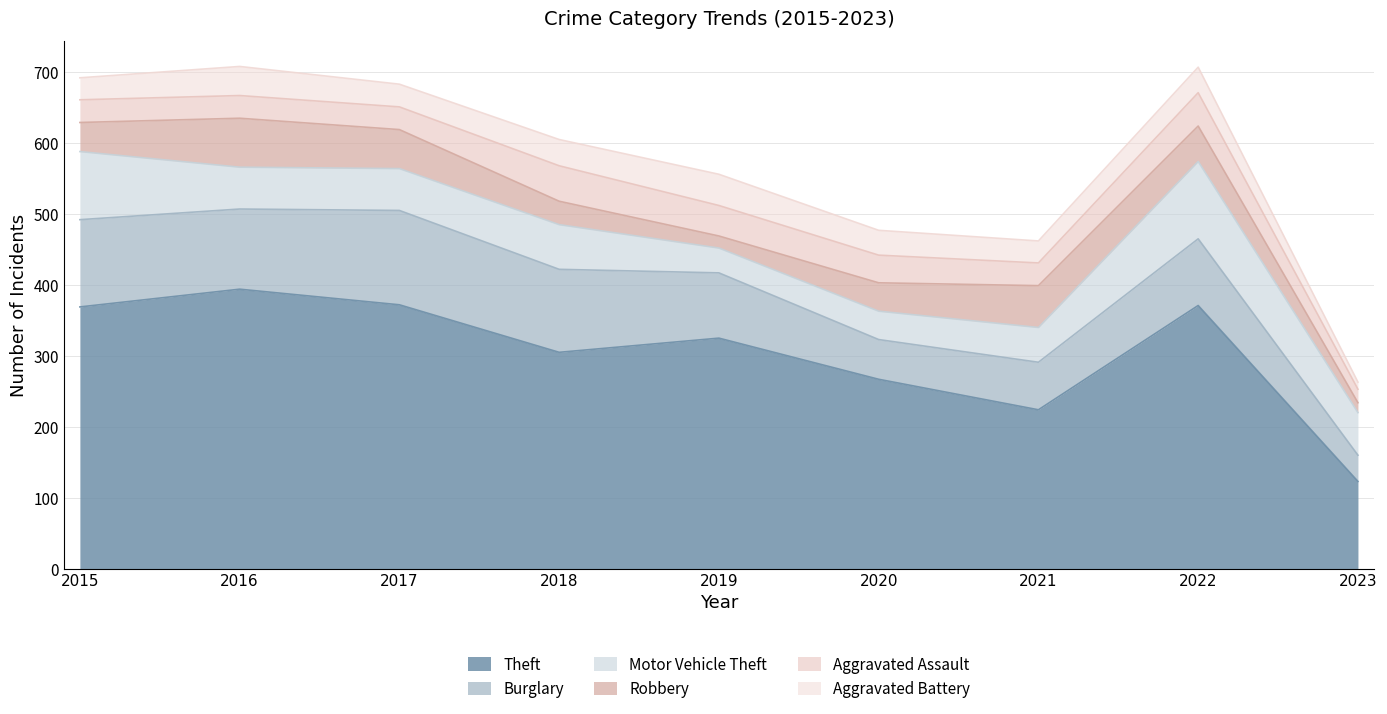

The value of Robbery at 2021 is 59. True or false?

True